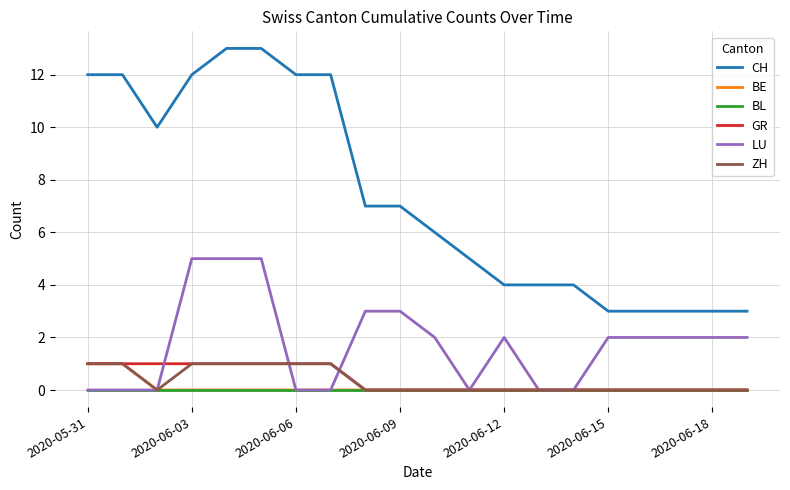

What is the greatest value displayed?

13